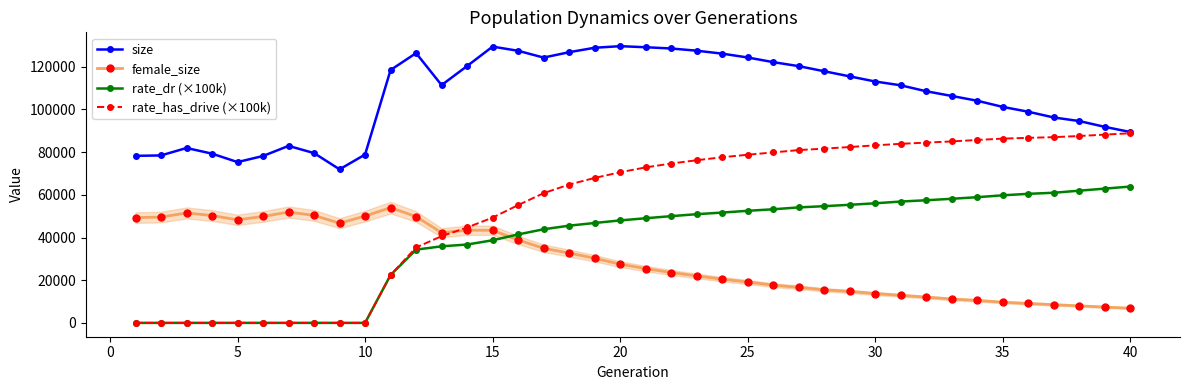

Which series ends up on top after the final intersection of rate_dr (×100k) and female_size?

rate_dr (×100k)